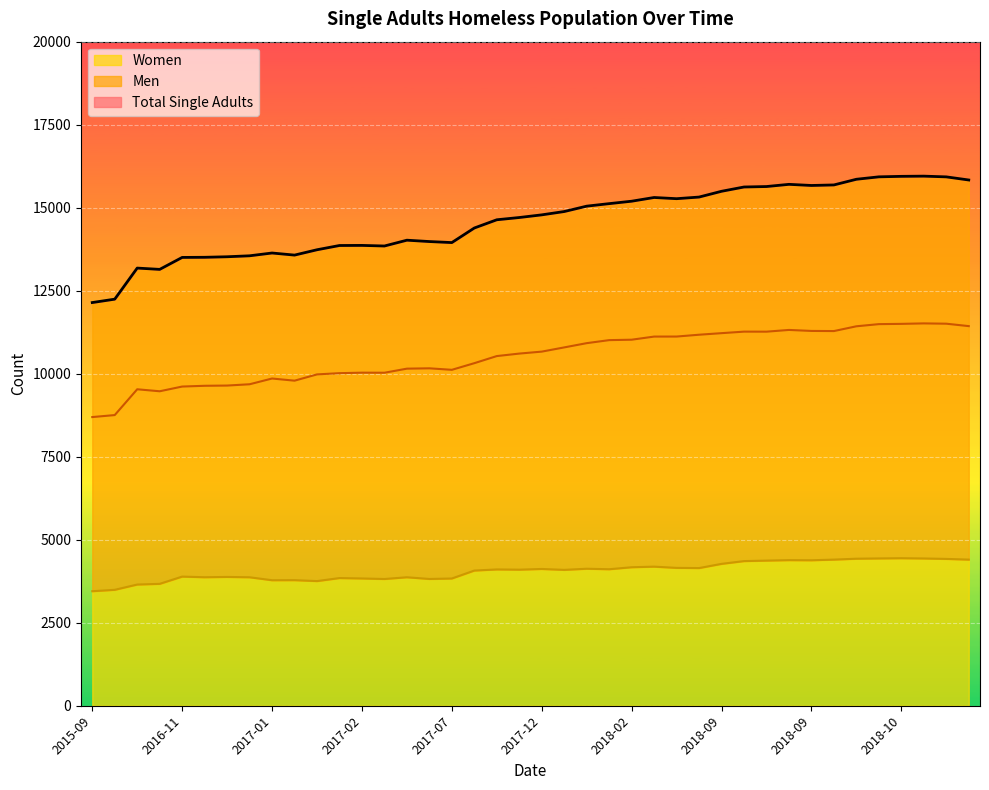

True or false: Men has more than 0 interior local peaks.

True